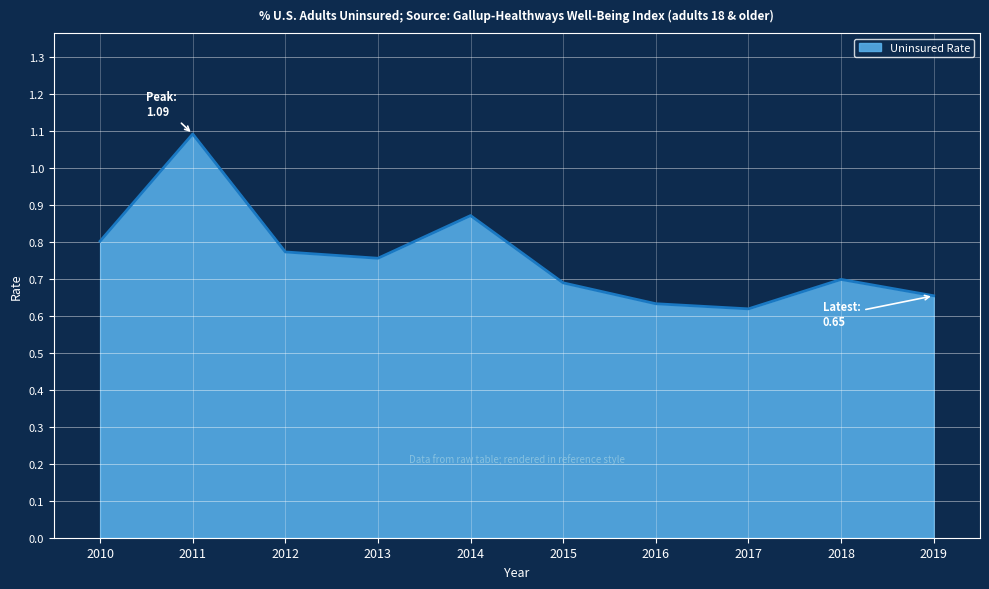

What is the difference between the maximum and minimum values?

0.5